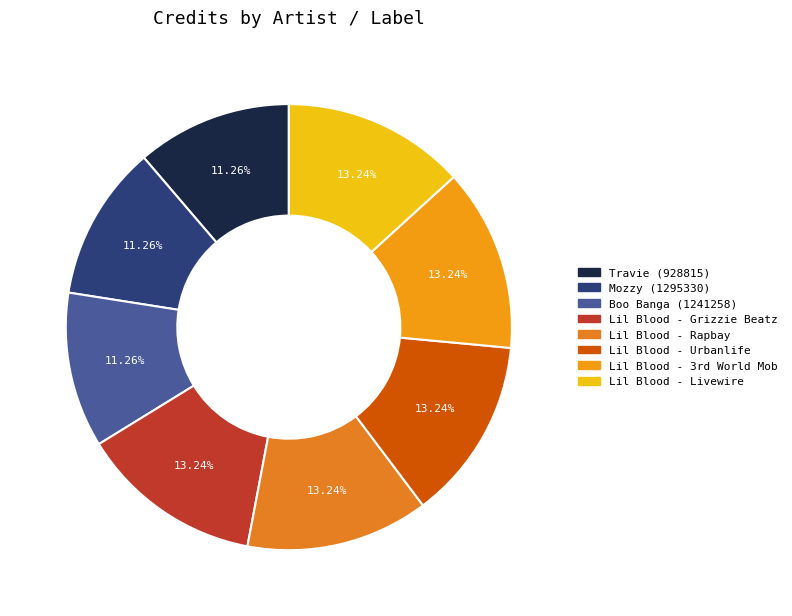

Does Lil Blood - Livewire represent more than half of the total?

No